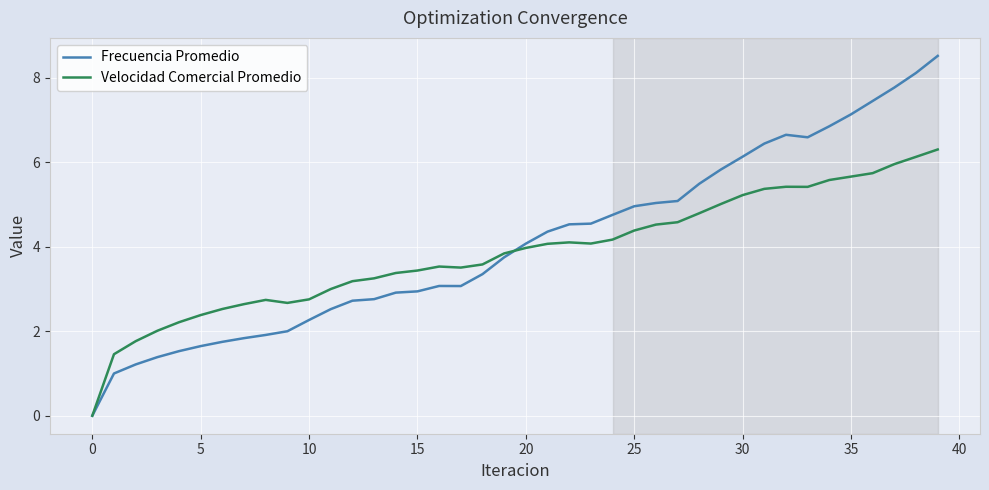

Which series has the largest total across all categories?

Frecuencia Promedio